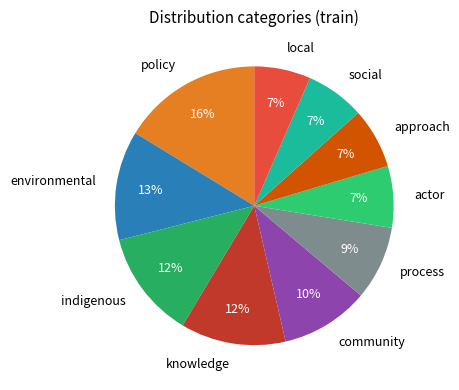

What is the largest slice in the pie chart?

policy